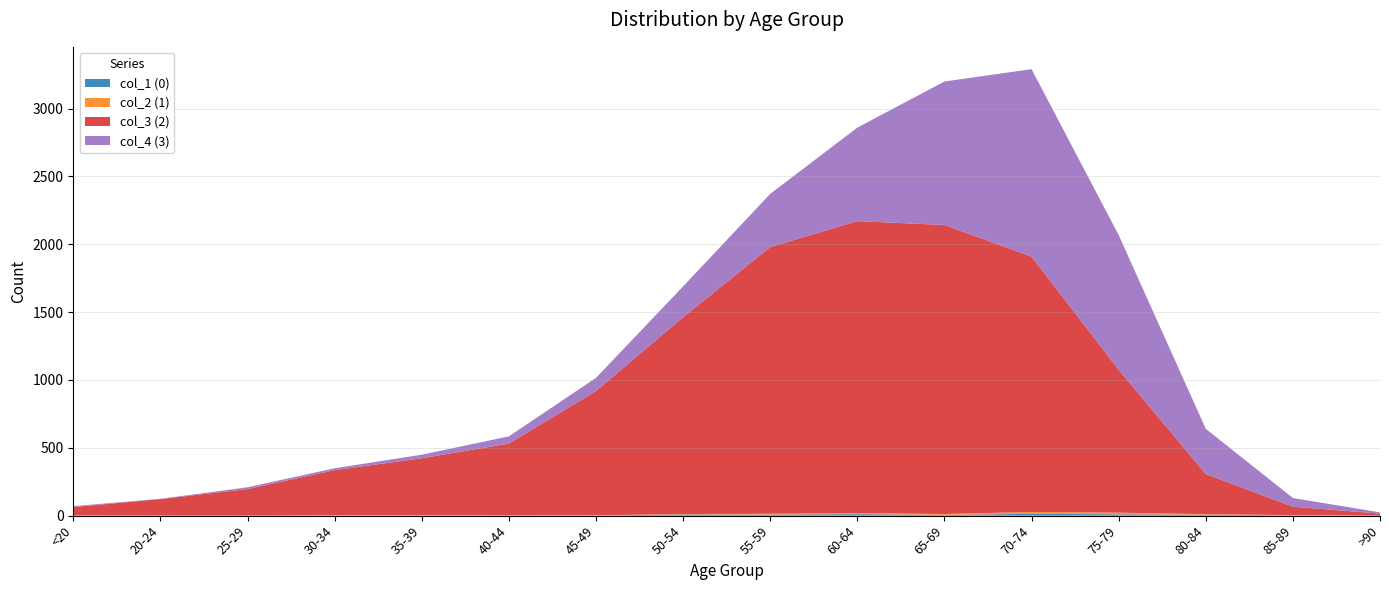

Reading left to right, transcribe all the data shown in this chart.

col_1 (0): 0	1	0	0	2	0	2	9	8	11	6	13	10	7	3	0
col_2 (1): 1	0	0	2	1	1	1	3	6	8	6	14	12	4	1	0
col_3 (2): 62	121	196	333	420	530	915	1450	1965	2151	2130	1882	1053	296	62	15
col_4 (3): 7	2	13	14	26	53	97	227	392	689	1057	1381	993	333	64	9